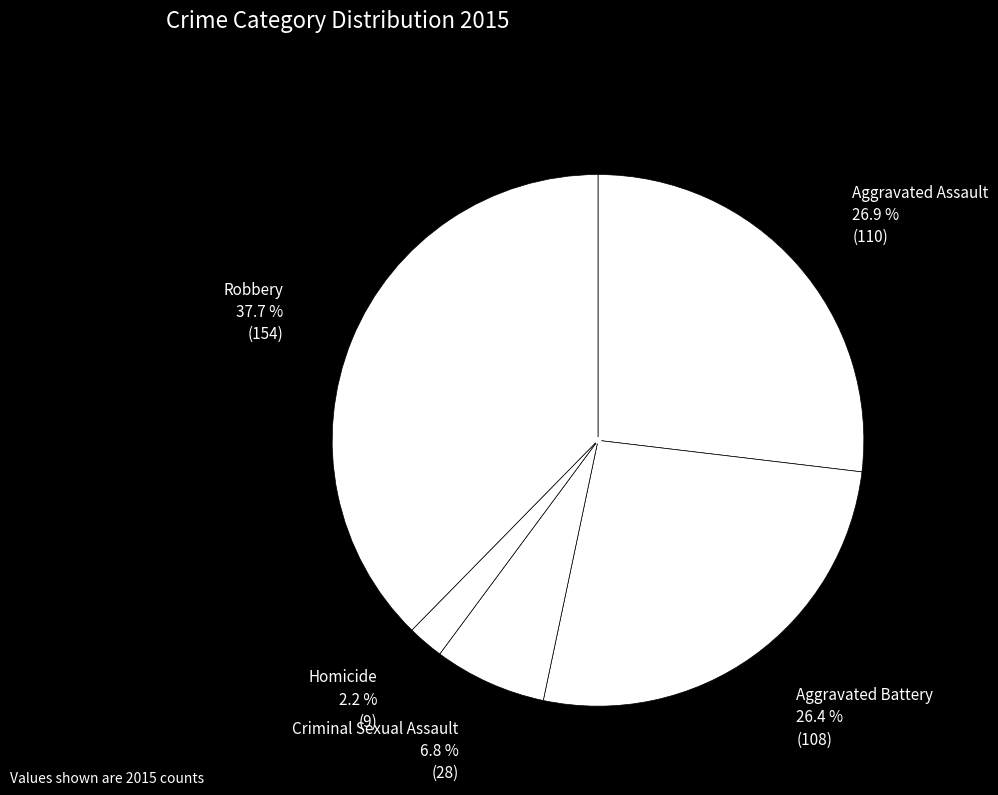

Approximately how many times larger is the value at Criminal Sexual Assault compared to Aggravated Battery?

0.3